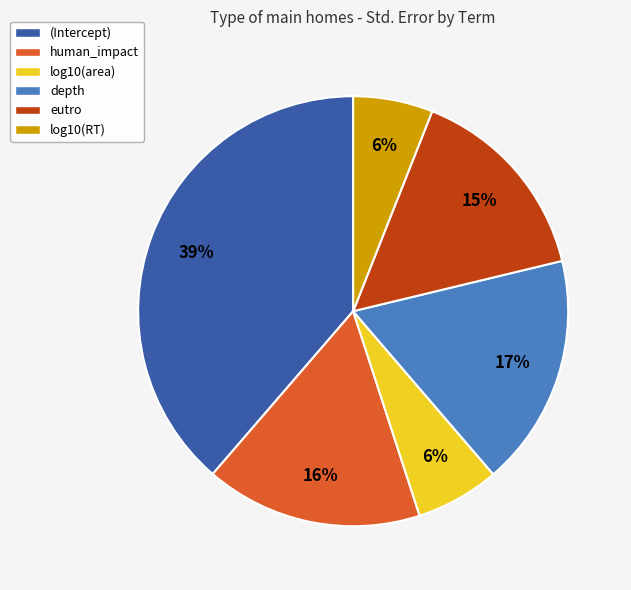

How many segments does this pie chart have?

6